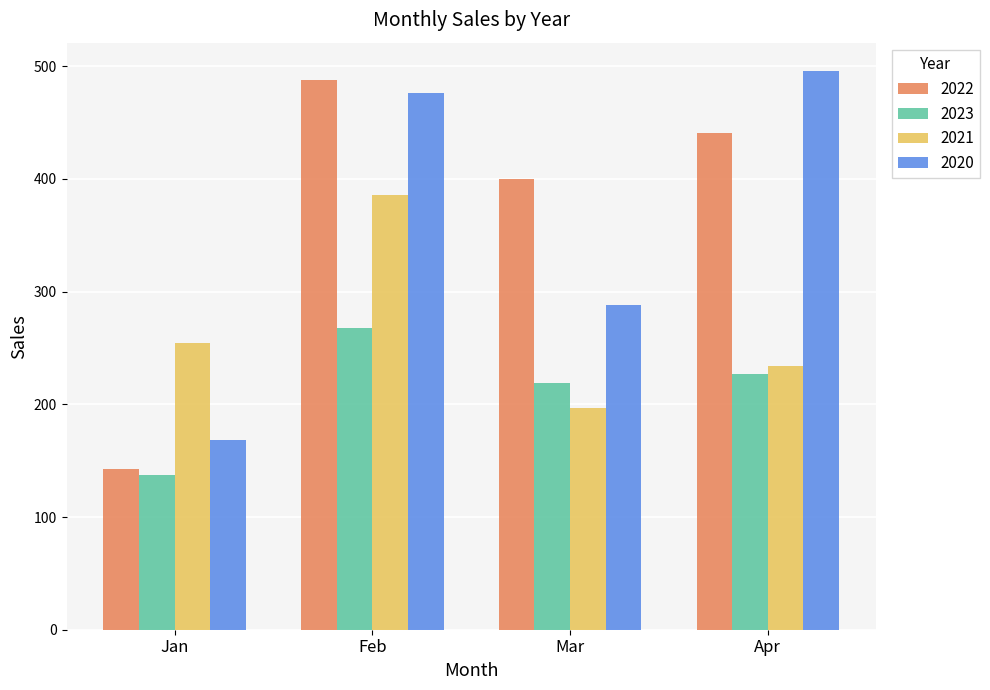

At Mar, list the series in order from smallest to largest.

2021, 2023, 2020, 2022